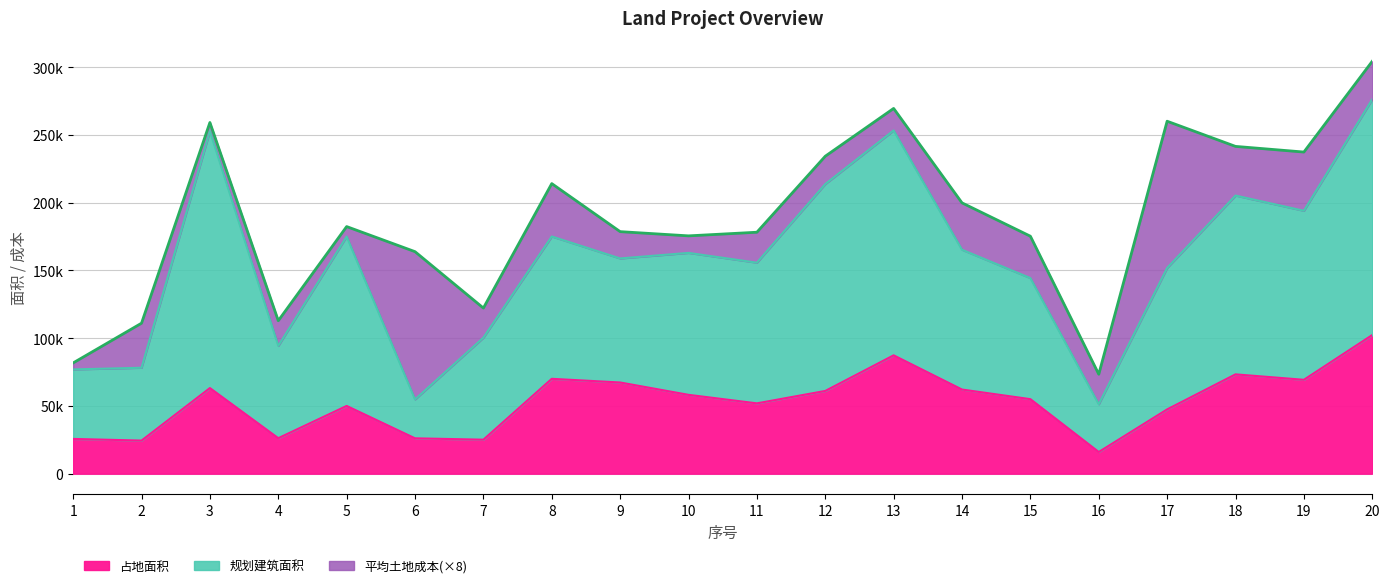

Which series has the largest range (max minus min)?

规划建筑面积